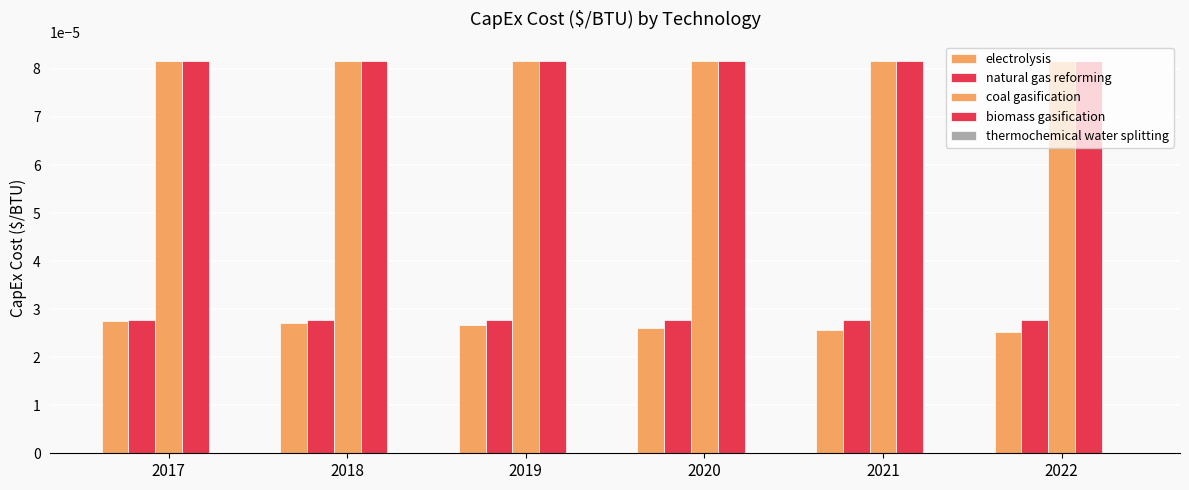

How many bars are there in total?

24